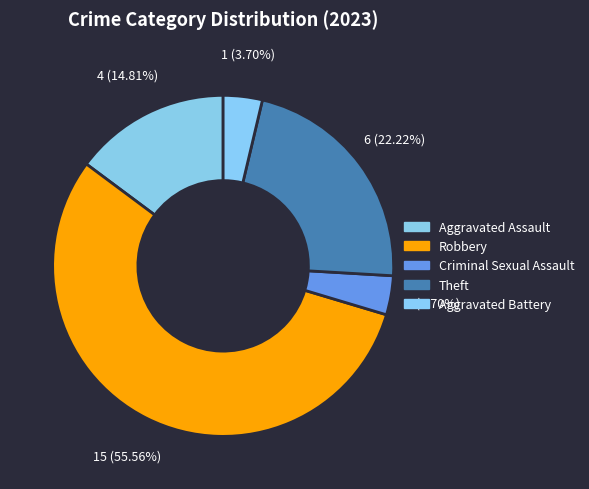

How many slices are in this pie chart?

5